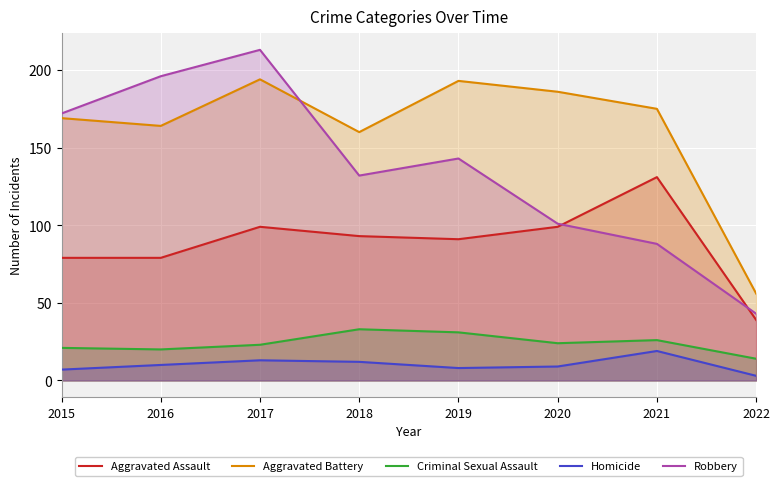

Reading left to right, list all the values displayed in this chart.

Aggravated Assault: 79	79	99	93	91	99	131	39
Aggravated Battery: 169	164	194	160	193	186	175	56
Criminal Sexual Assault: 21	20	23	33	31	24	26	14
Homicide: 7	10	13	12	8	9	19	3
Robbery: 172	196	213	132	143	101	88	43